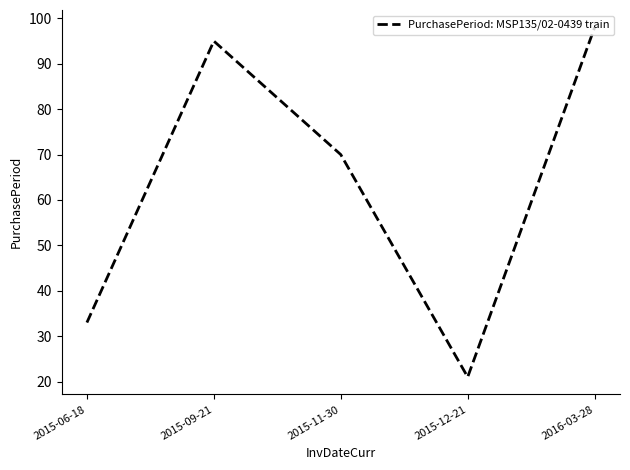

The value at 2015-12-21 is 31. True or false?

False